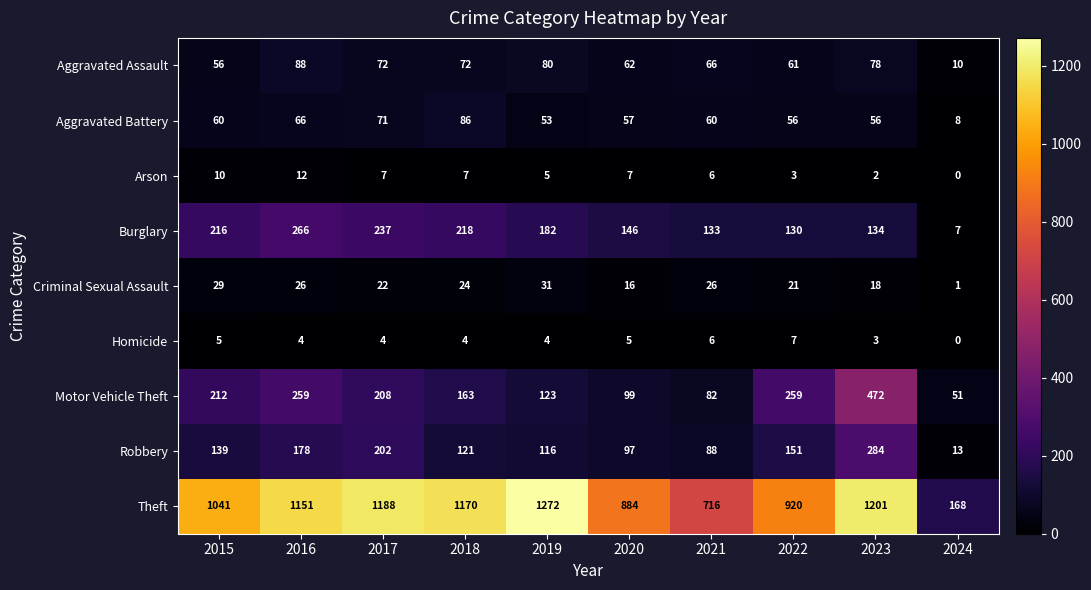

What is the sum of the Motor Vehicle Theft values at 2017 and 2018?

371